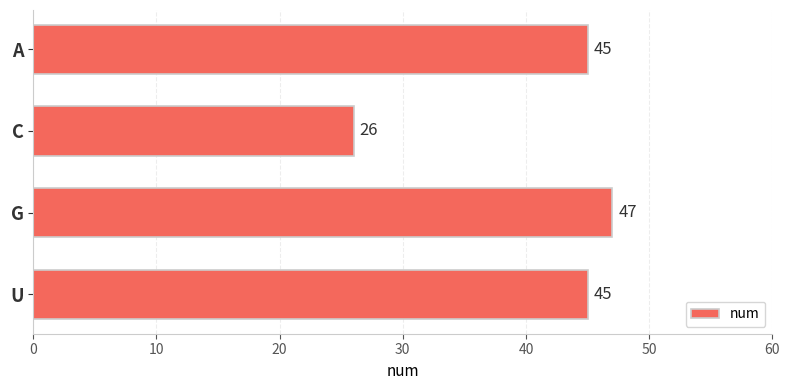

Which label corresponds to the smallest value in the chart?

C